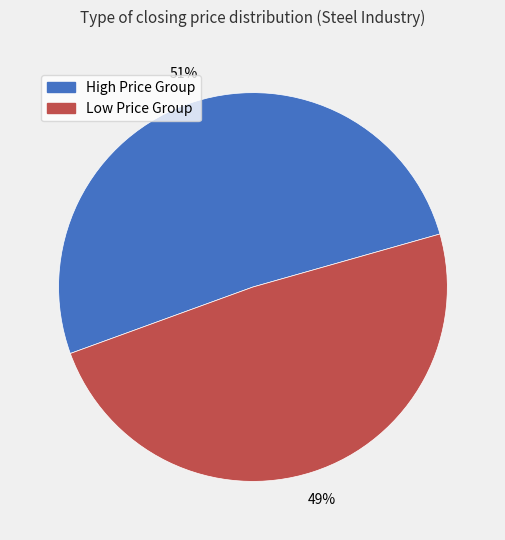

To the nearest percent, what is the average slice percentage?

50%